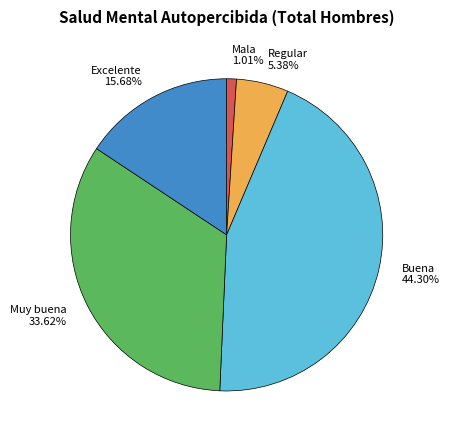

Is there any slice that represents more than half of the pie?

No